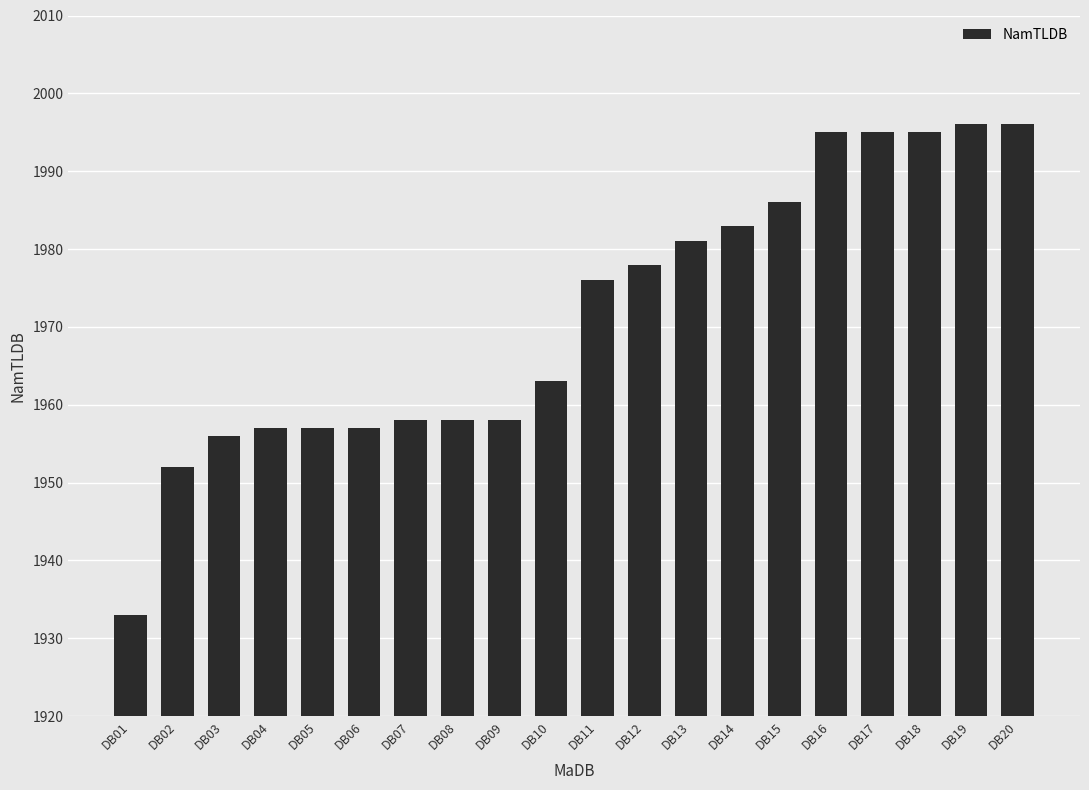

What is the greatest value displayed?

1996